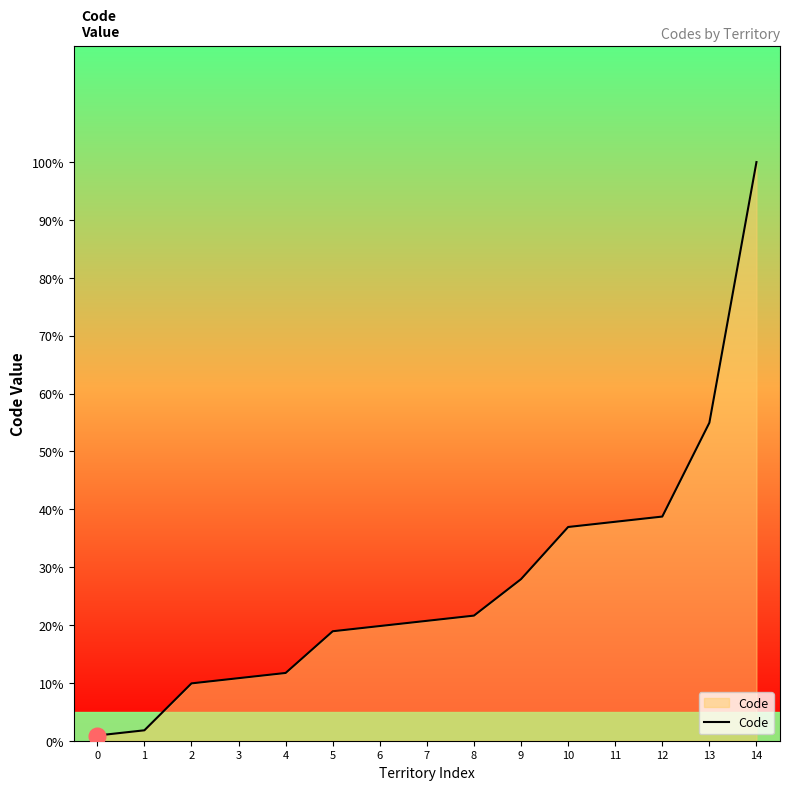

What is the change in value from 0 to 4?

+10.8